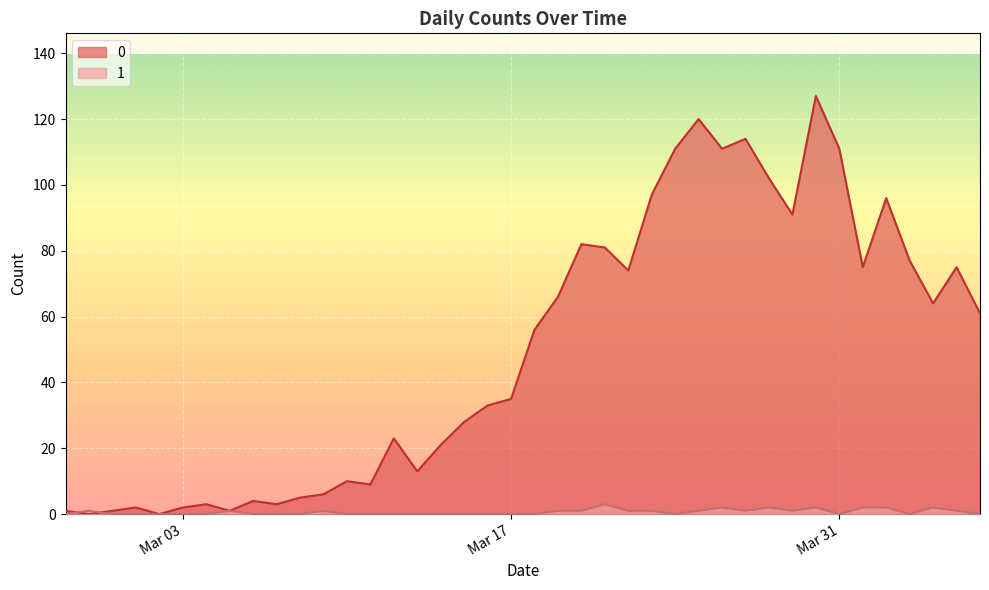

Where is 1 nearest to the value 1?

2020-02-28